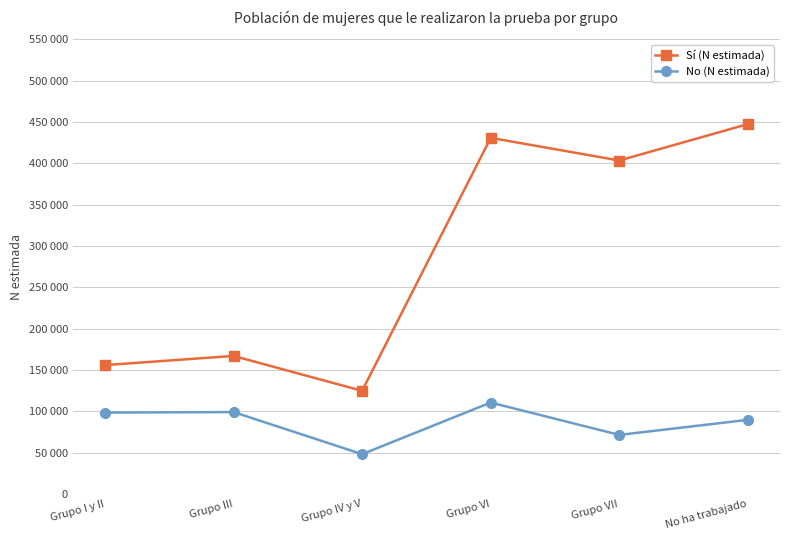

What is the sum of the No (N estimada) values at Grupo III and Grupo VI?

209384